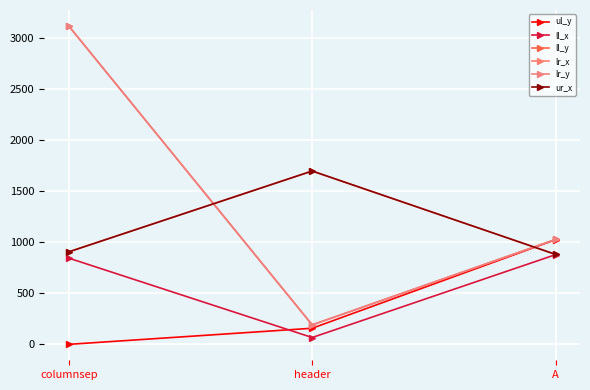

What position from the left is A?

3